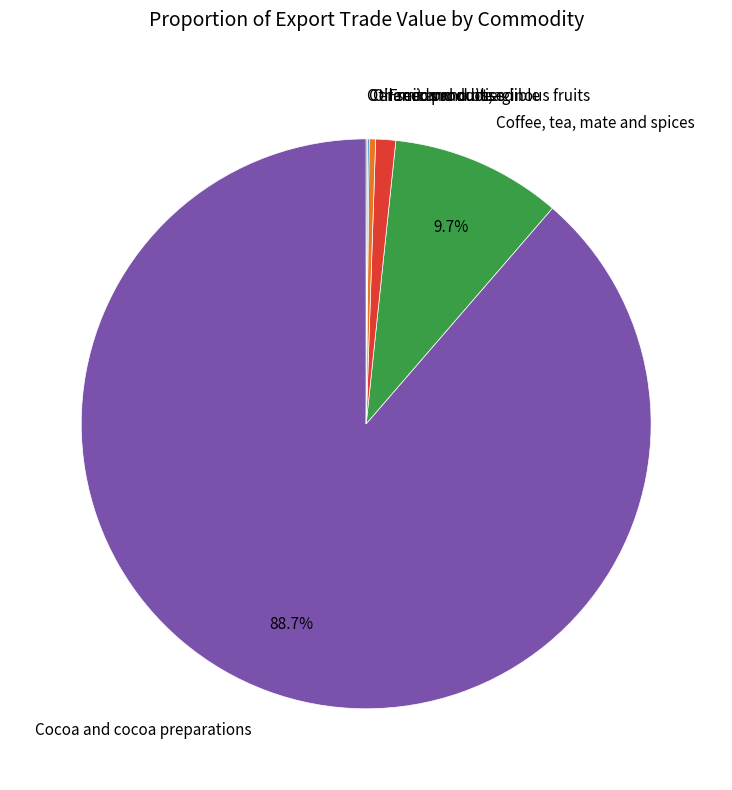

What is the largest slice in the pie chart?

Cocoa and cocoa preparations